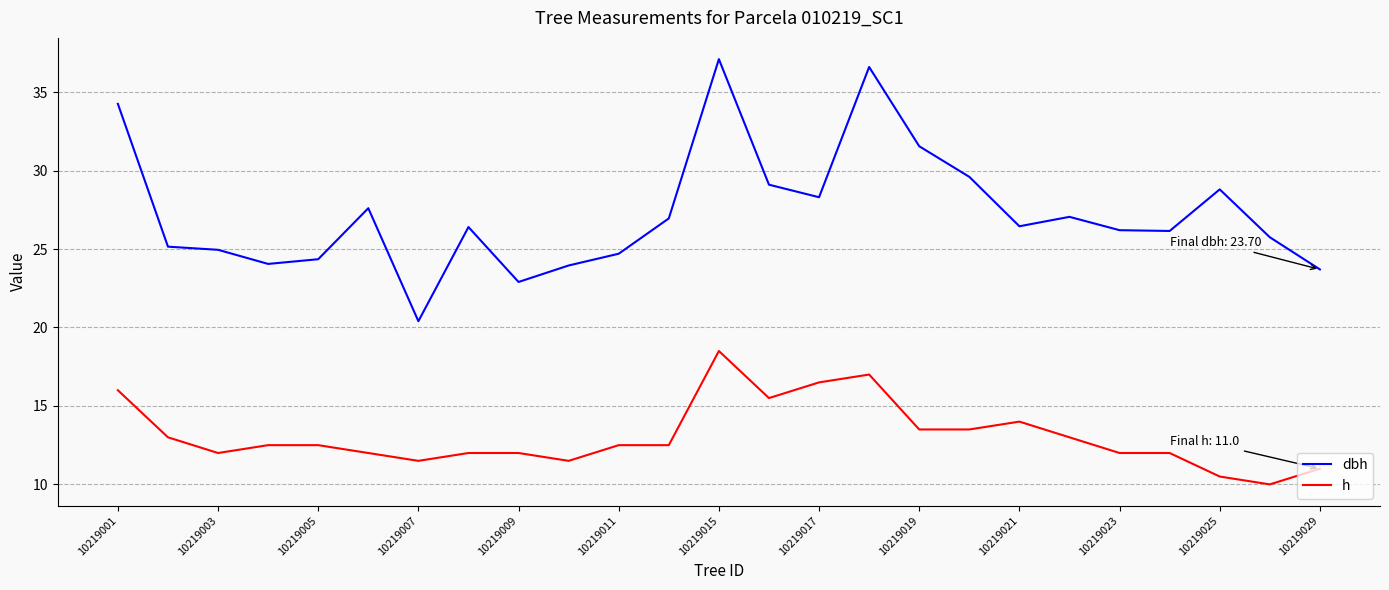

List the series in order of their peak value, lowest first.

h, dbh